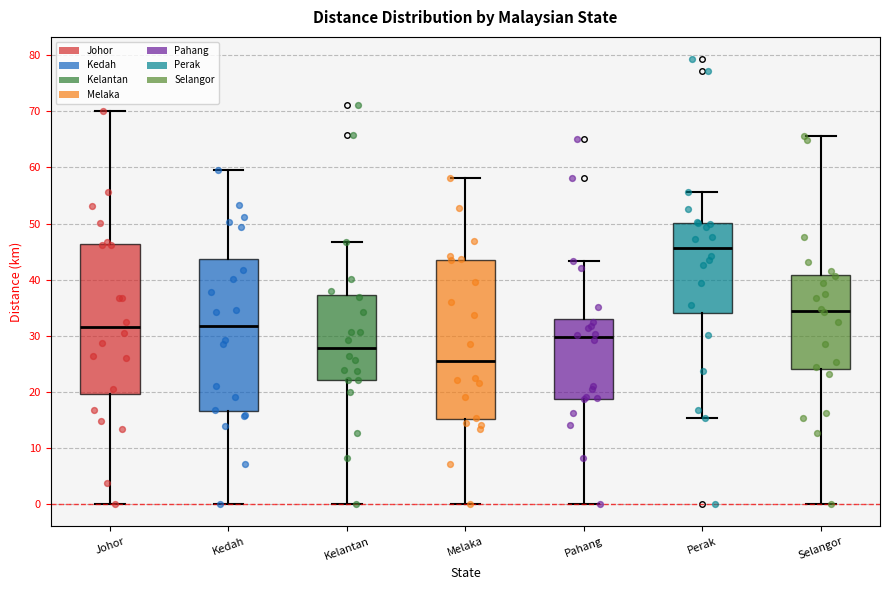

Comparing the boxes themselves (not the whiskers), which one is the tallest?

Melaka